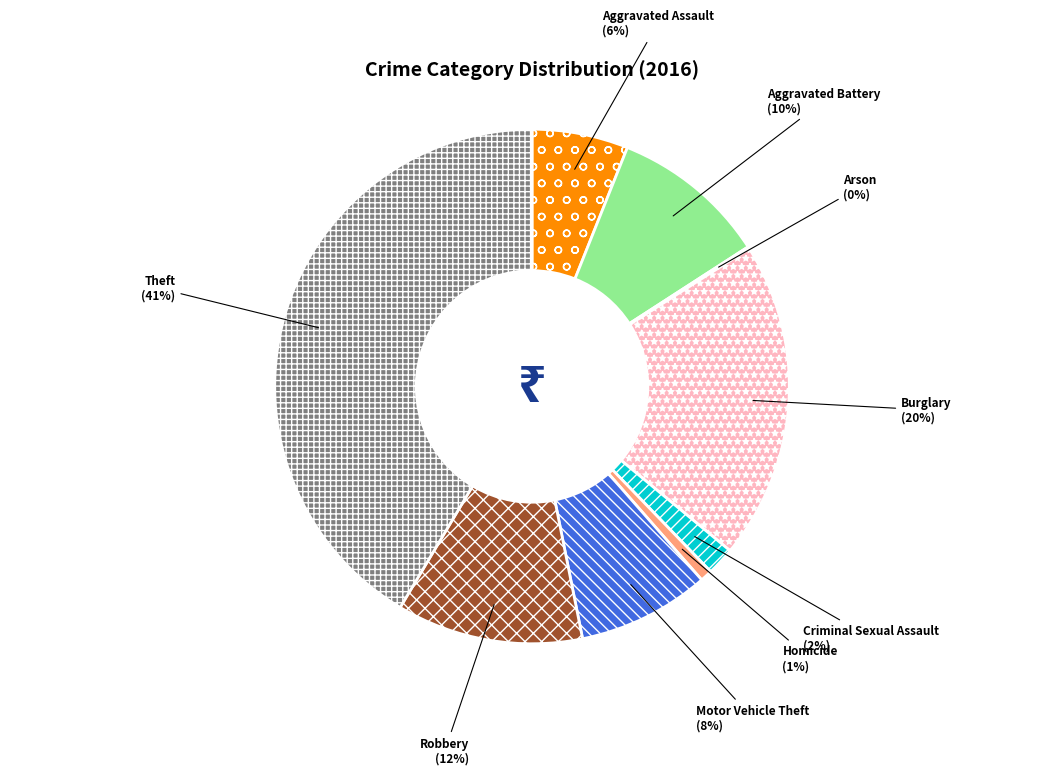

Combined, do Theft and Burglary account for over 50%?

Yes